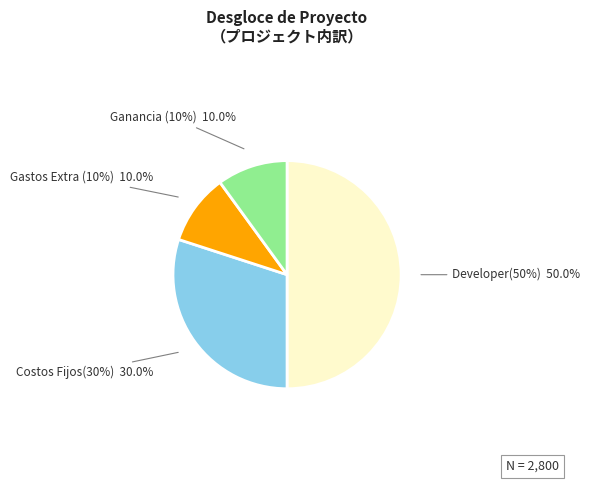

To the nearest percent, what is the difference between the Costos Fijos(30%) and Gastos Extra (10%) slice percentages?

20%